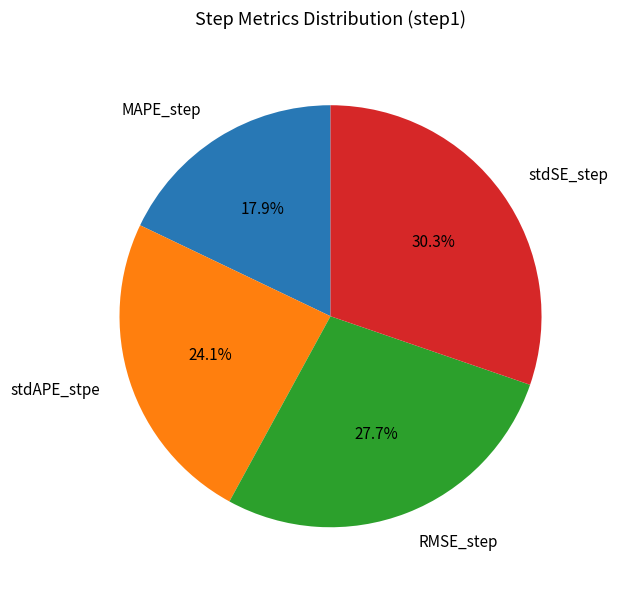

Which has a higher value, RMSE_step or stdAPE_stpe?

RMSE_step